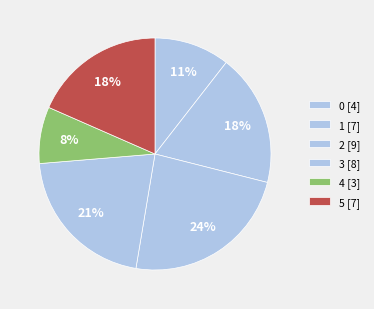

To the nearest percent, what is the average slice percentage?

17%